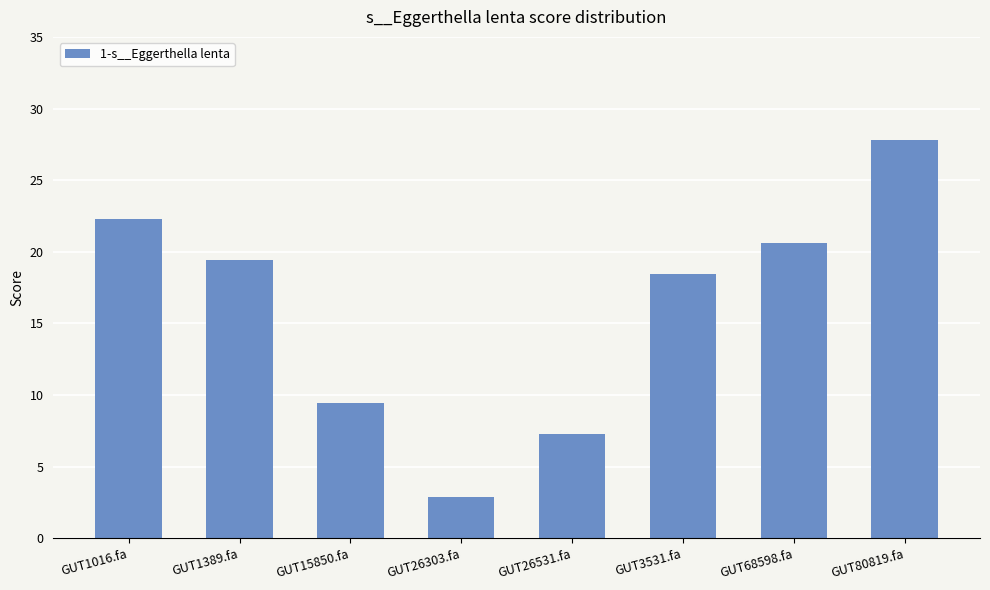

Are the bars horizontal?

No